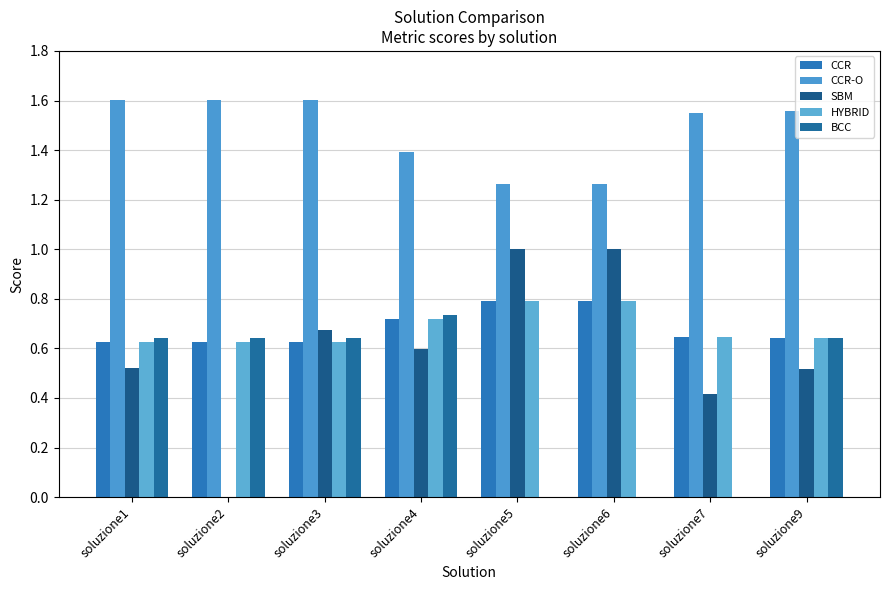

How many categories are shown in the chart?

8